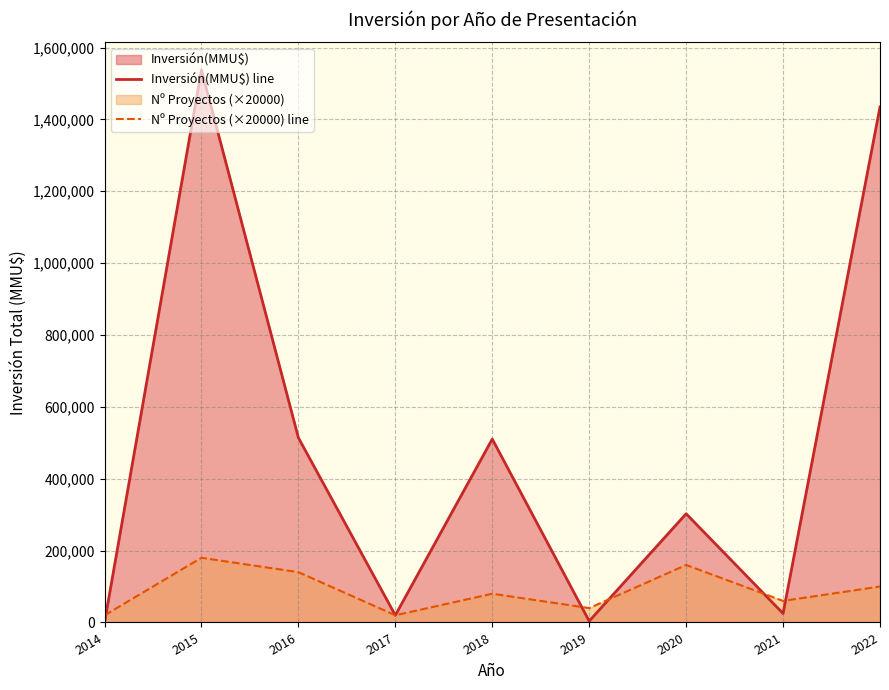

What is the difference between the maximum and minimum values in the Inversión(MMU$) line series?

1537590